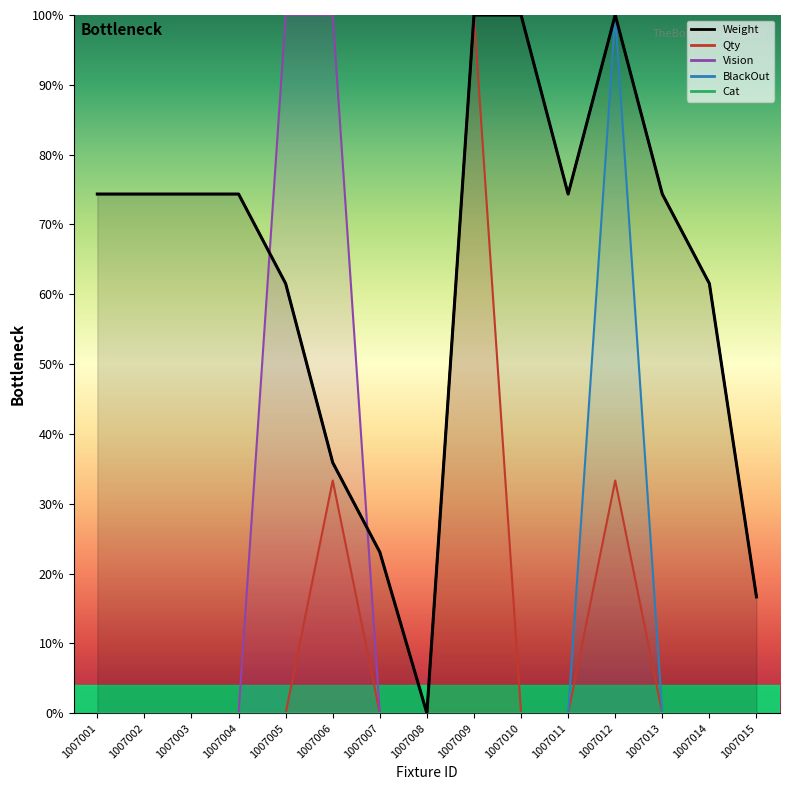

What is the greatest value displayed?

100.0